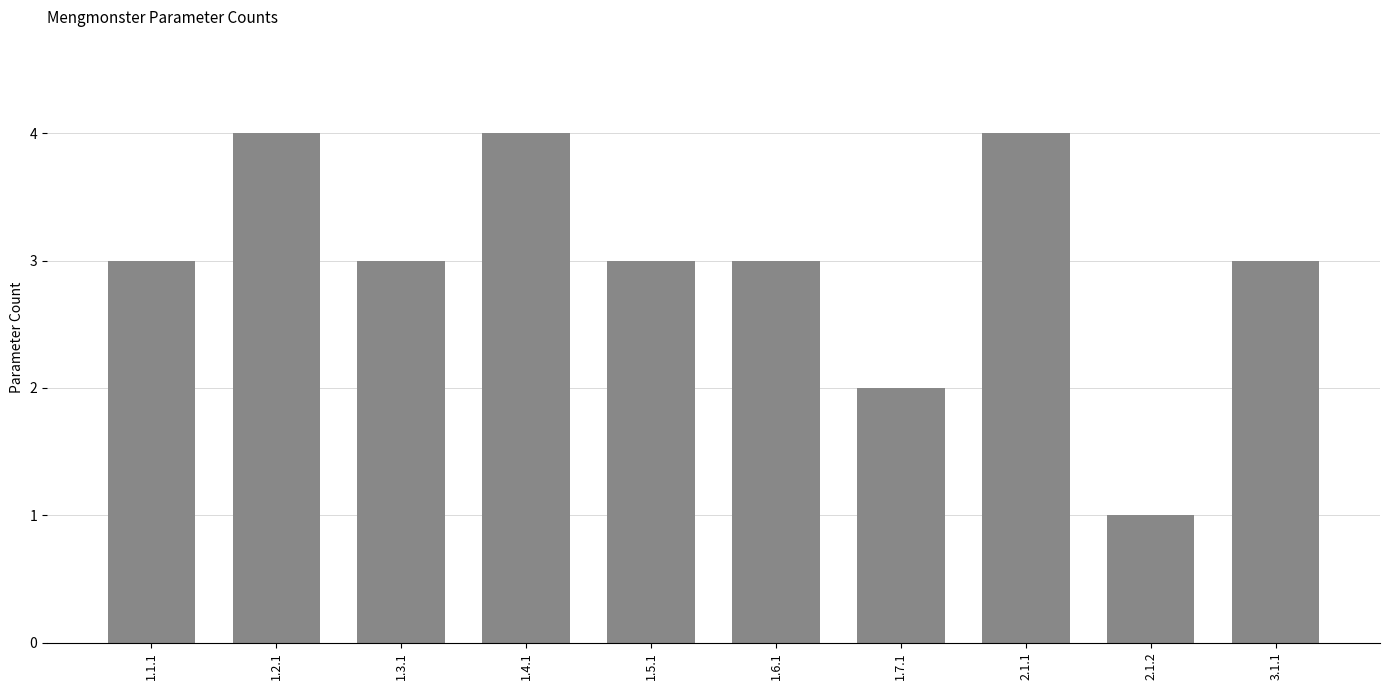

Where is the data nearest to the value 2?

1.7.1